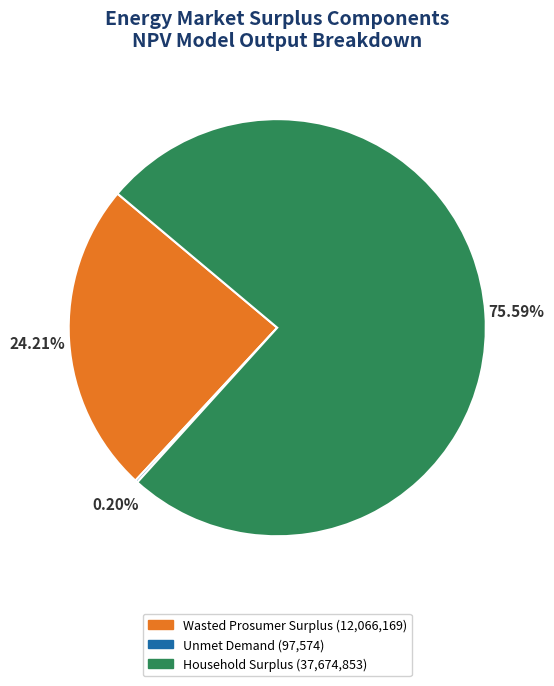

What percentage is the Wasted Prosumer Surplus slice, to the nearest percent?

24%